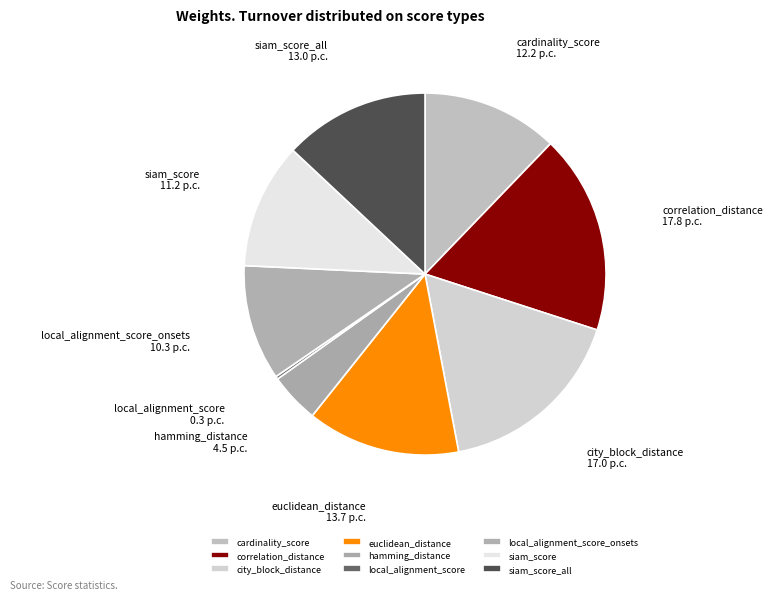

The siam_score slice represents 11% of the pie. True or false?

True